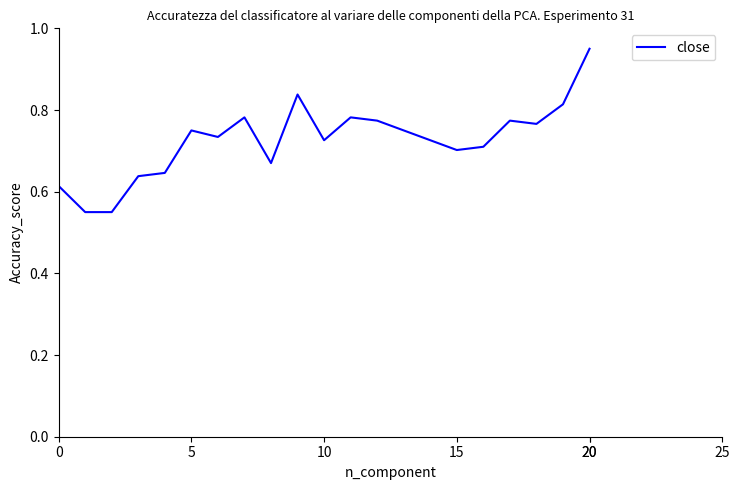

What is the sum of all values?

15.2